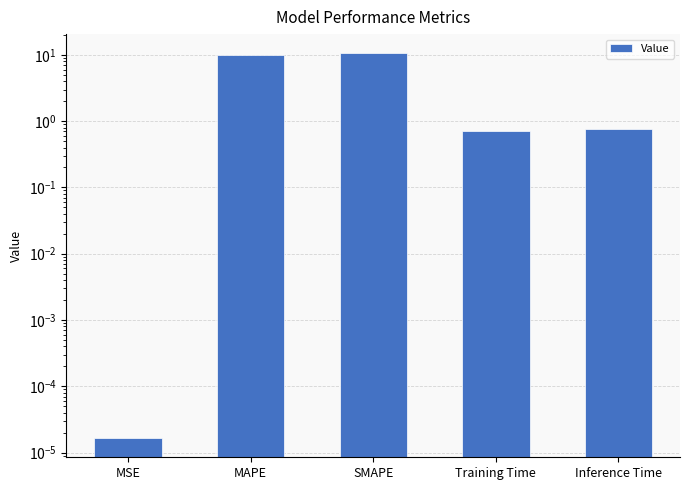

List the labels in order of value, smallest first.

MSE, Training Time, Inference Time, MAPE, SMAPE